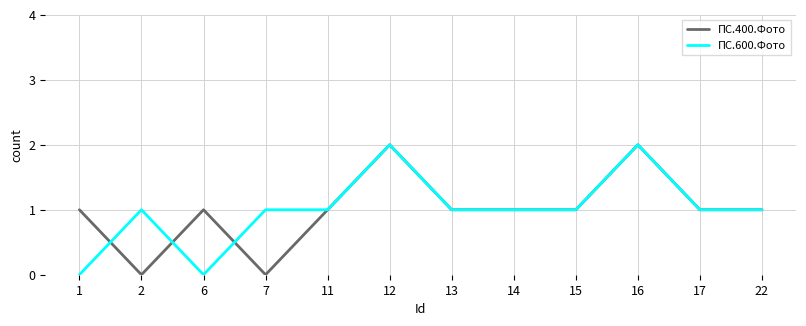

What is the maximum value shown in the chart?

2